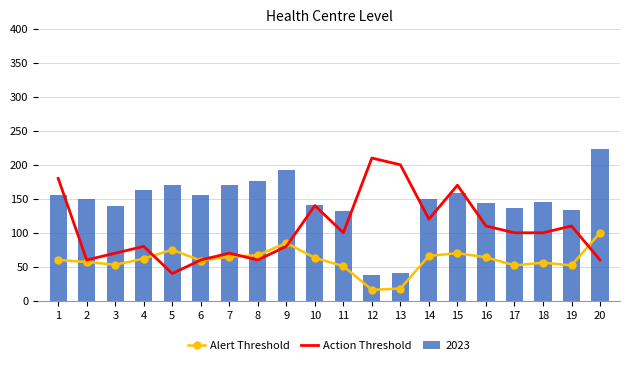

Does the chart contain stacked bars?

No